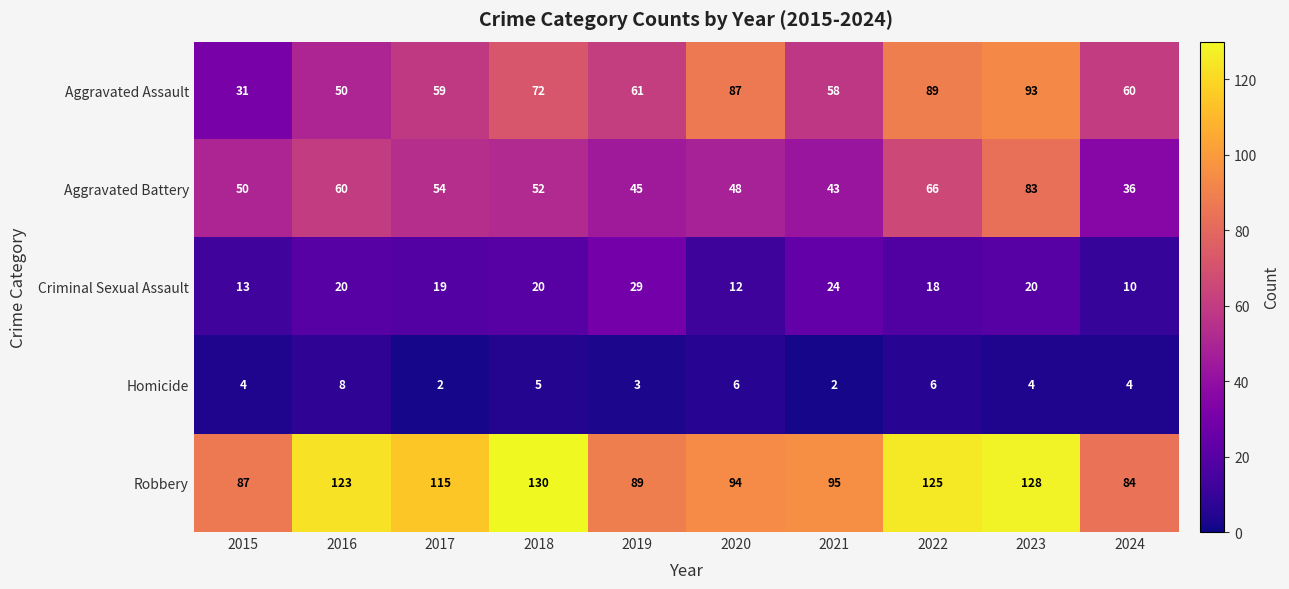

What is the sum of all Aggravated Battery values?

537